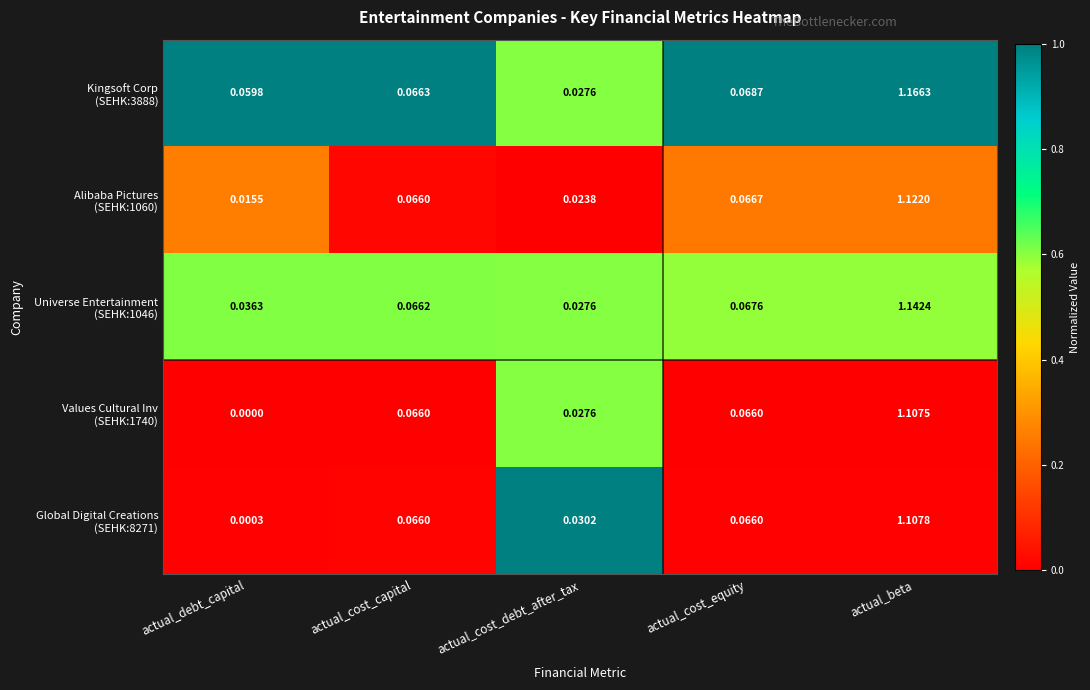

At which category is the sum across all series the highest?

actual_beta